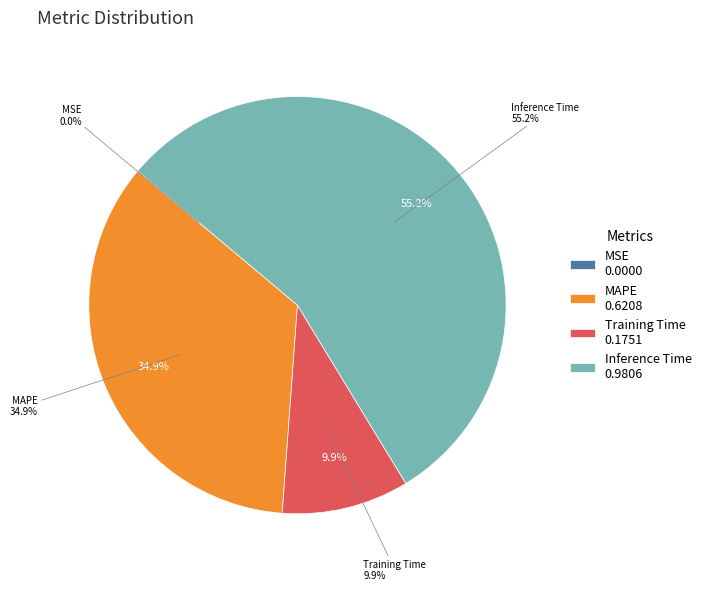

To the nearest percent, what is the average slice percentage?

25%